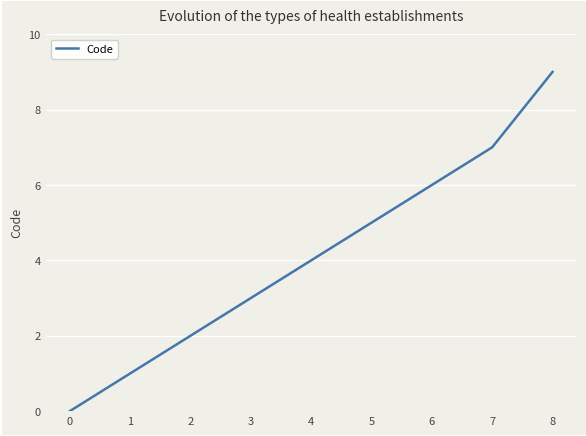

Reading right to left, list all the values displayed in this chart.

9	7	6	5	4	3	2	1	0